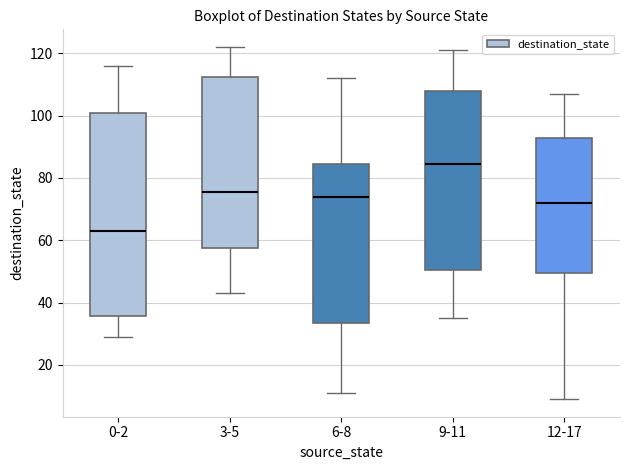

Where does the lower whisker of the box for 9-11 end on the y-axis? The values are not printed on the chart, so give them approximately, as read against the axis.

36